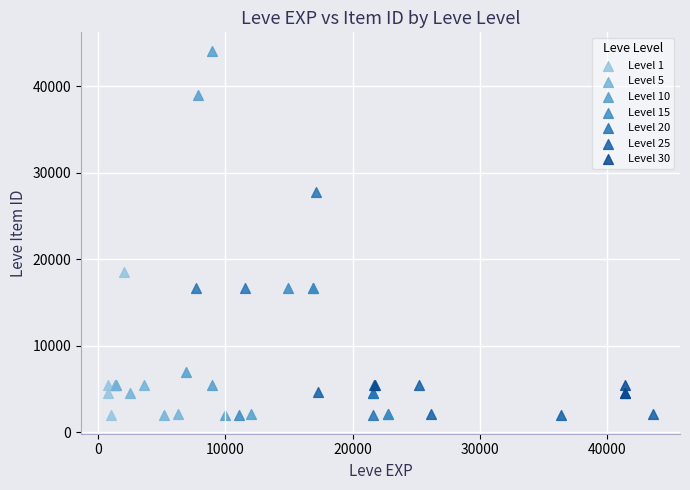

Which series has the widest spread of Y values?

Level 10